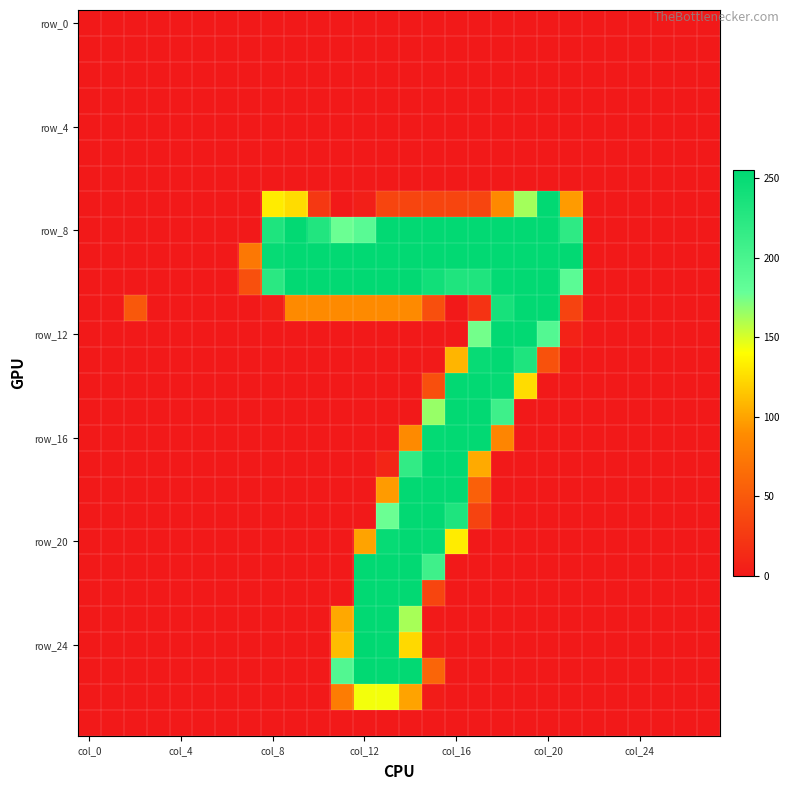

Which label corresponds to the largest value in the chart?

col_12